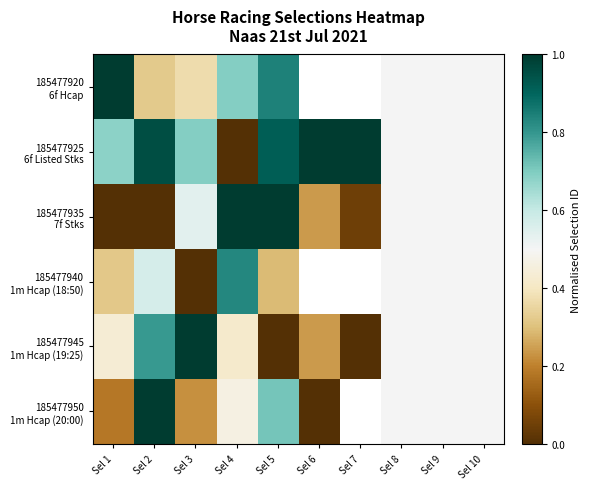

At which category is the sum across all series the highest?

Sel 5